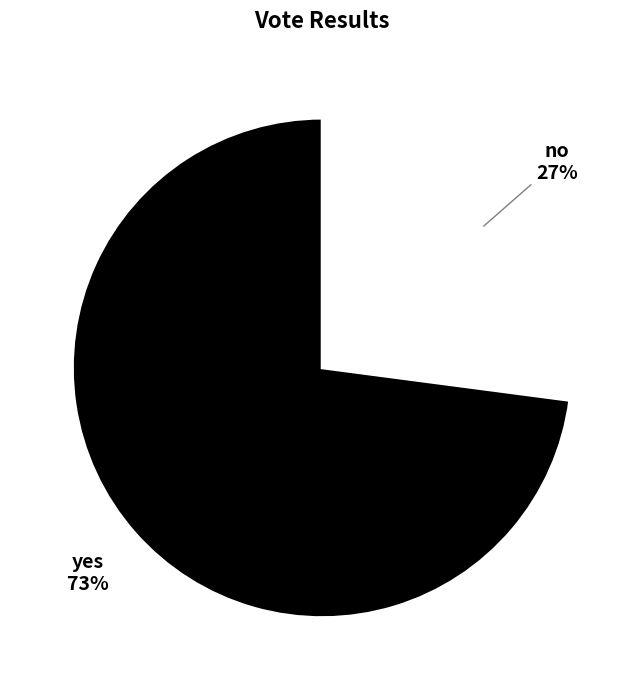

What is the ratio of the value at no to the value at yes?

0.4